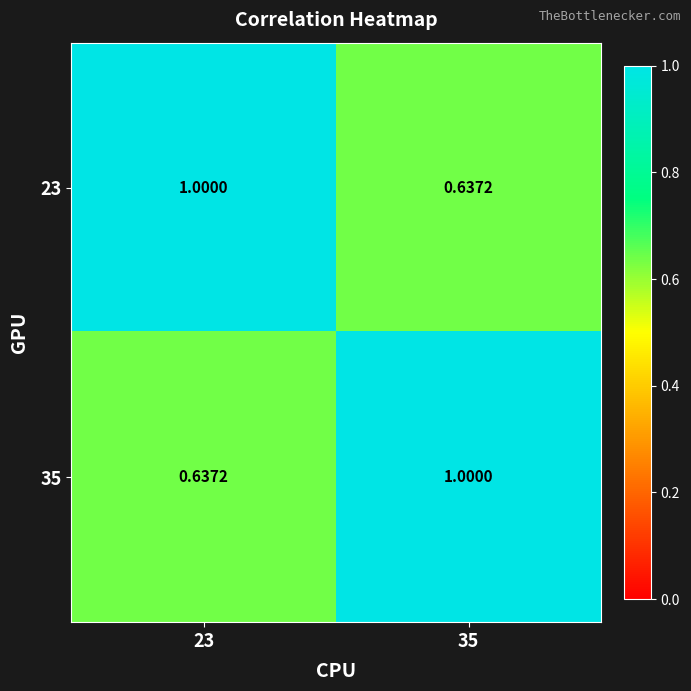

What is the difference between the highest and lowest values at 35?

0.4